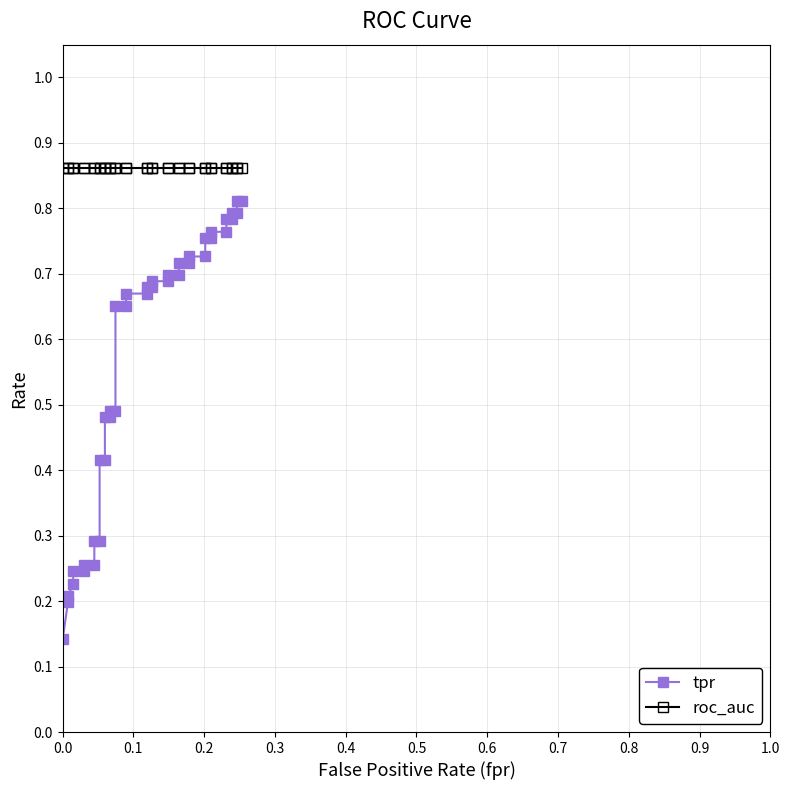

What is the difference between the maximum and second lowest values in the tpr series?

0.6